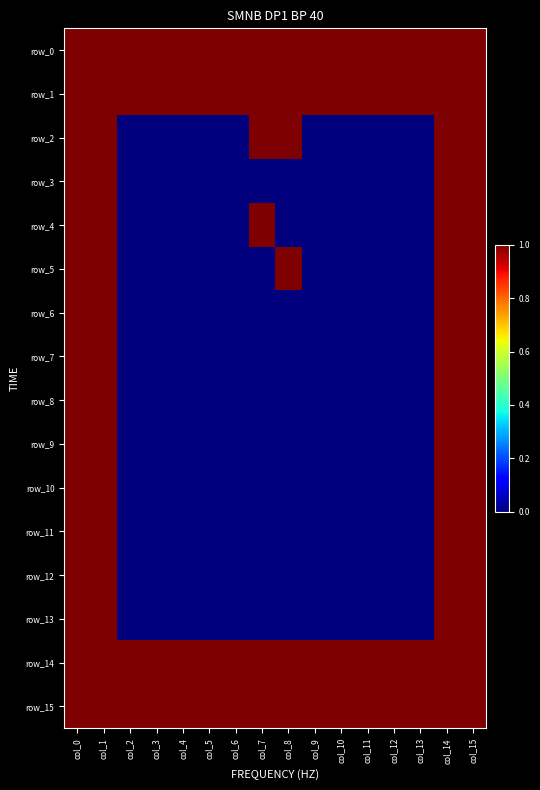

Reading left to right, transcribe all the data shown in this chart.

row_0: 1	1	1	1	1	1	1	1	1	1	1	1	1	1	1	1
row_1: 1	1	1	1	1	1	1	1	1	1	1	1	1	1	1	1
row_2: 1	1	0	0	0	0	0	1	1	0	0	0	0	0	1	1
row_3: 1	1	0	0	0	0	0	0	0	0	0	0	0	0	1	1
row_4: 1	1	0	0	0	0	0	1	0	0	0	0	0	0	1	1
row_5: 1	1	0	0	0	0	0	0	1	0	0	0	0	0	1	1
row_6: 1	1	0	0	0	0	0	0	0	0	0	0	0	0	1	1
row_7: 1	1	0	0	0	0	0	0	0	0	0	0	0	0	1	1
row_8: 1	1	0	0	0	0	0	0	0	0	0	0	0	0	1	1
row_9: 1	1	0	0	0	0	0	0	0	0	0	0	0	0	1	1
row_10: 1	1	0	0	0	0	0	0	0	0	0	0	0	0	1	1
row_11: 1	1	0	0	0	0	0	0	0	0	0	0	0	0	1	1
row_12: 1	1	0	0	0	0	0	0	0	0	0	0	0	0	1	1
row_13: 1	1	0	0	0	0	0	0	0	0	0	0	0	0	1	1
row_14: 1	1	1	1	1	1	1	1	1	1	1	1	1	1	1	1
row_15: 1	1	1	1	1	1	1	1	1	1	1	1	1	1	1	1